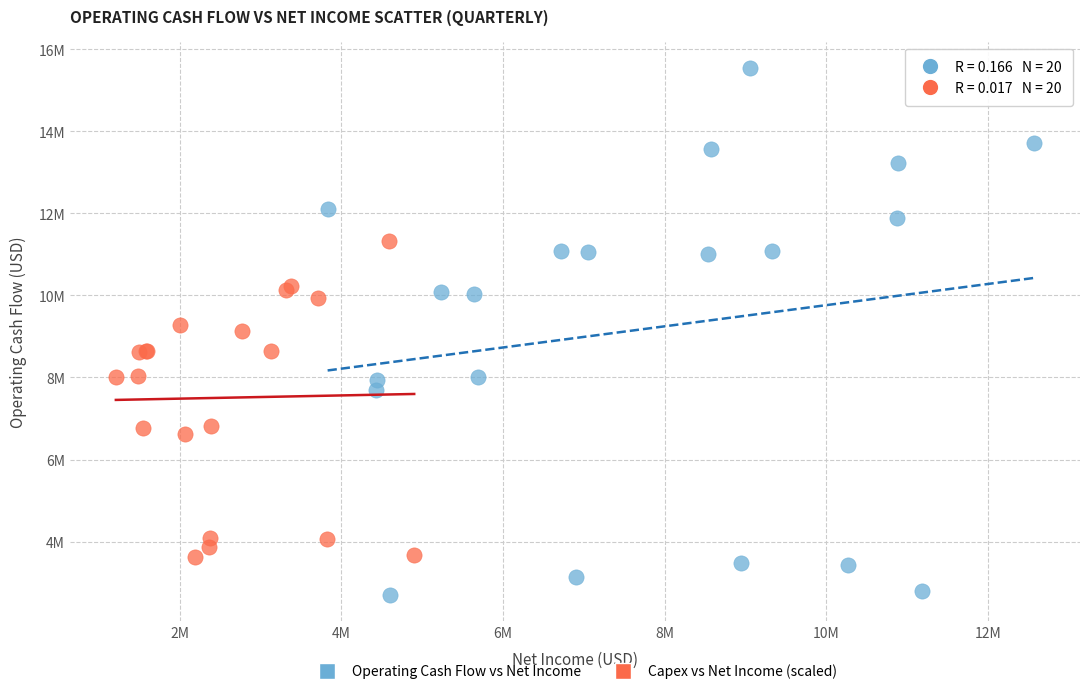

What are all the series names shown in the legend?

Operating Cash Flow vs Net Income, Capex vs Net Income (scaled)